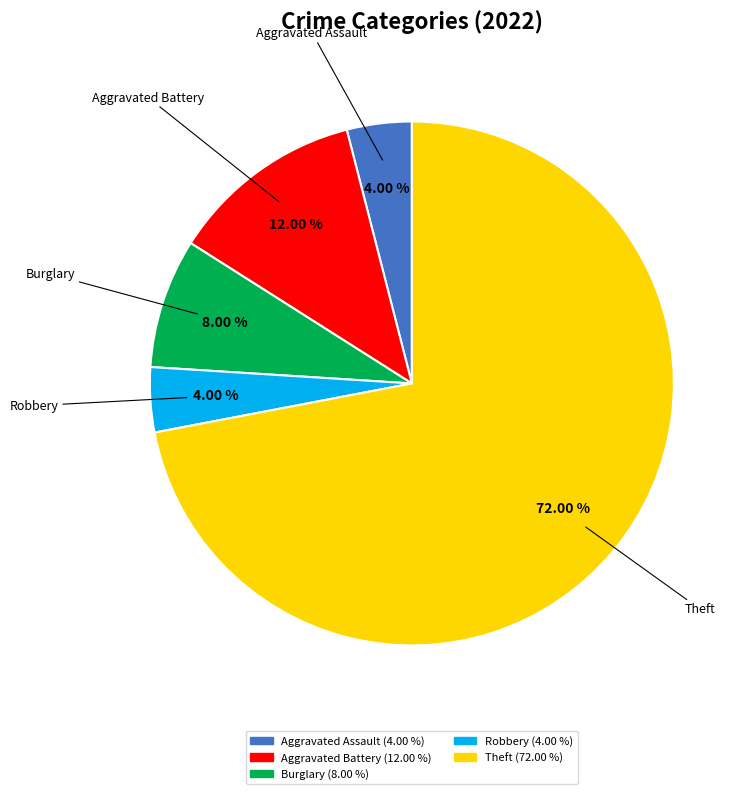

To the nearest percent, what percentage of the pie is Aggravated Battery?

12%